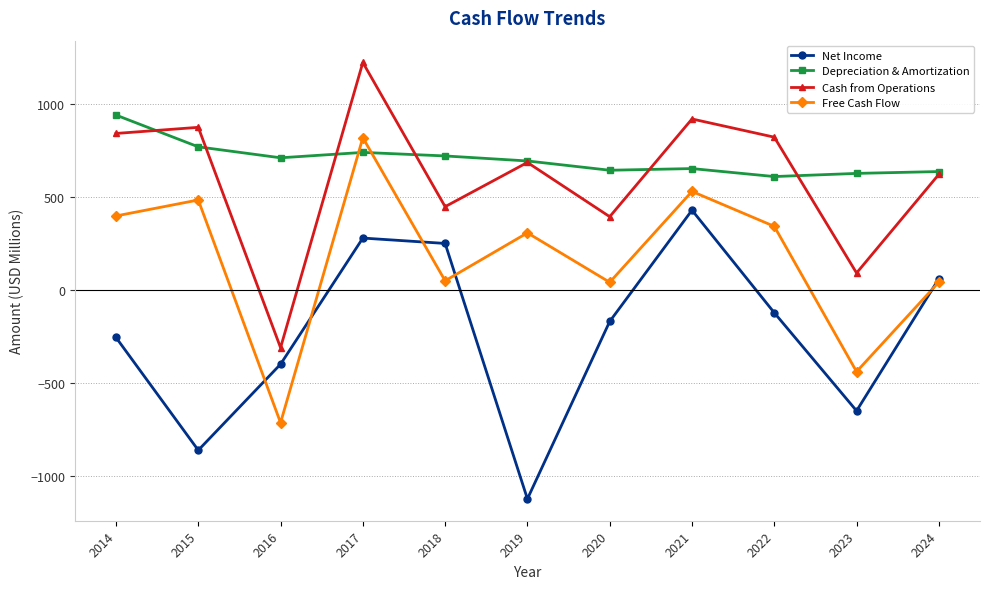

List the series in order of their peak value, highest first.

Cash from Operations, Depreciation & Amortization, Free Cash Flow, Net Income